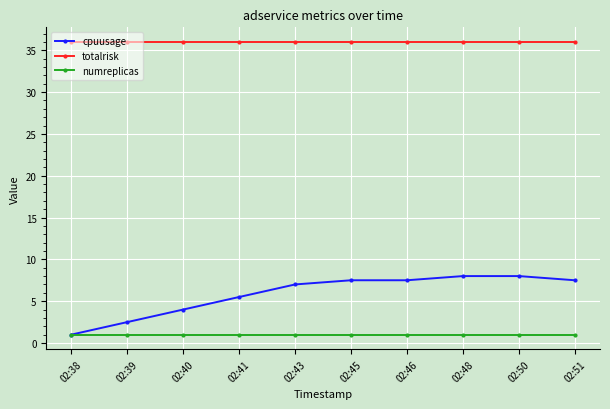

What is the smallest value displayed?

1.0